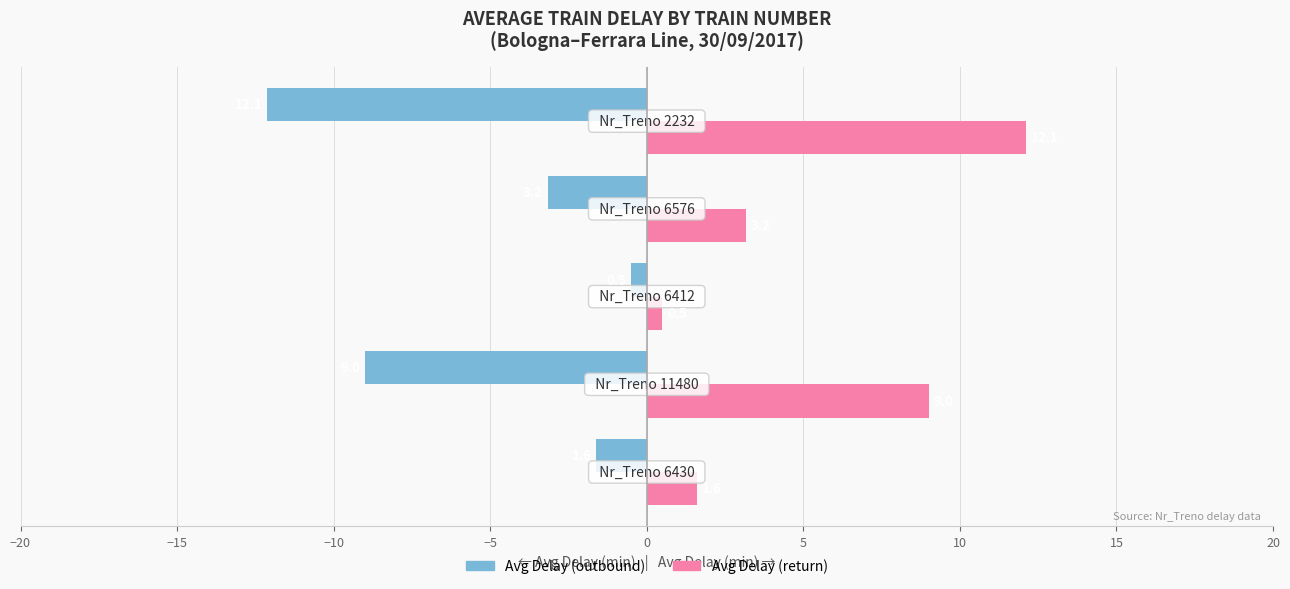

What is the minimum value shown in the chart?

-12.1